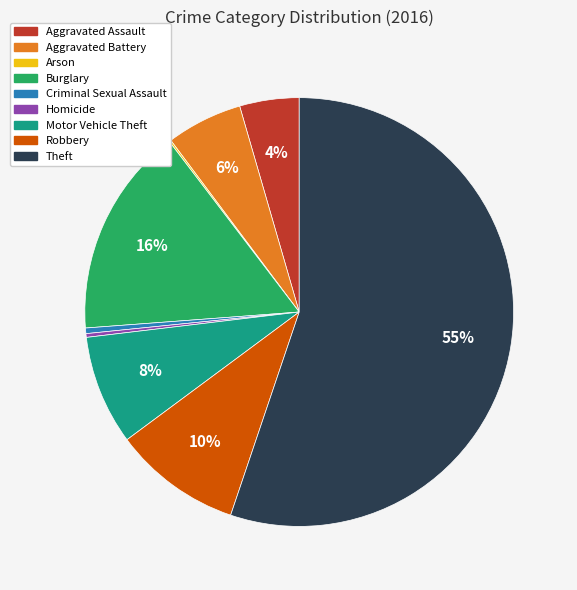

Is the sum of Aggravated Assault and Homicide greater than half?

No